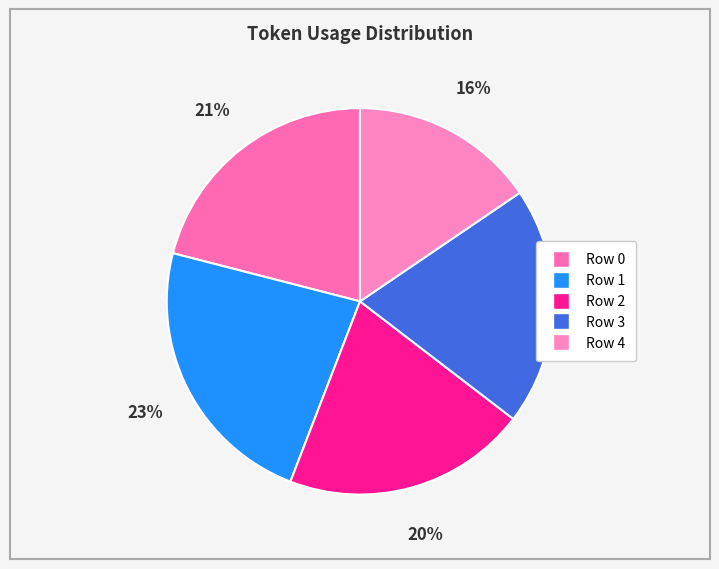

What is the ratio of the value at Row 2 to the value at Row 1?

0.9